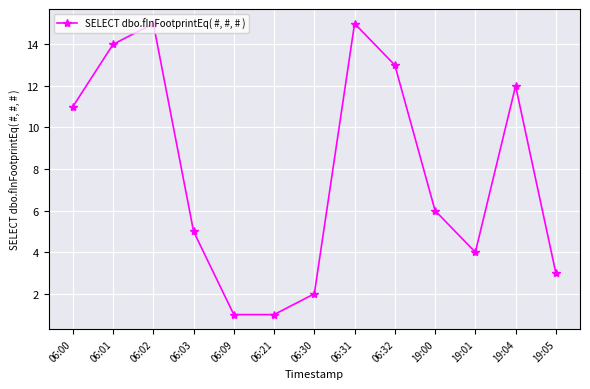

The value at 06:02 is 4. True or false?

False